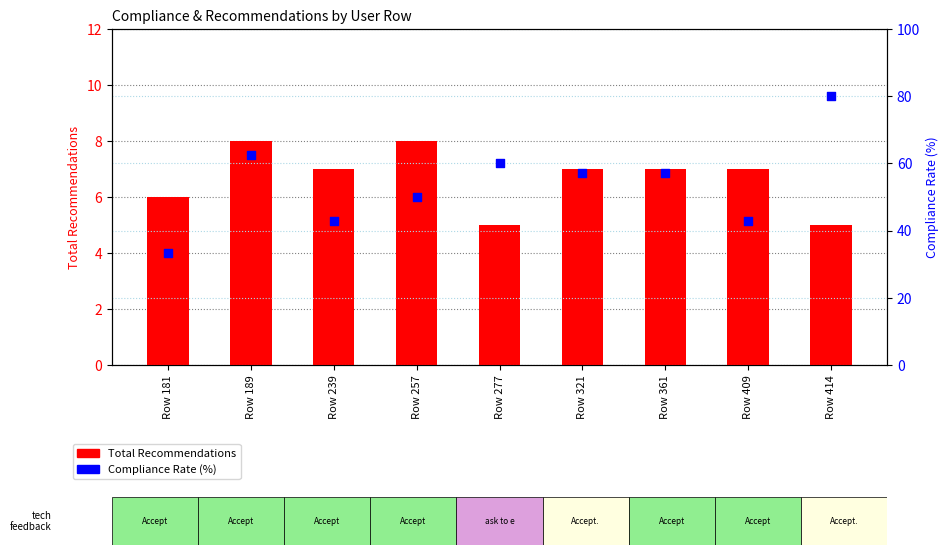

At how many categories does at least one series exceed 17?

9